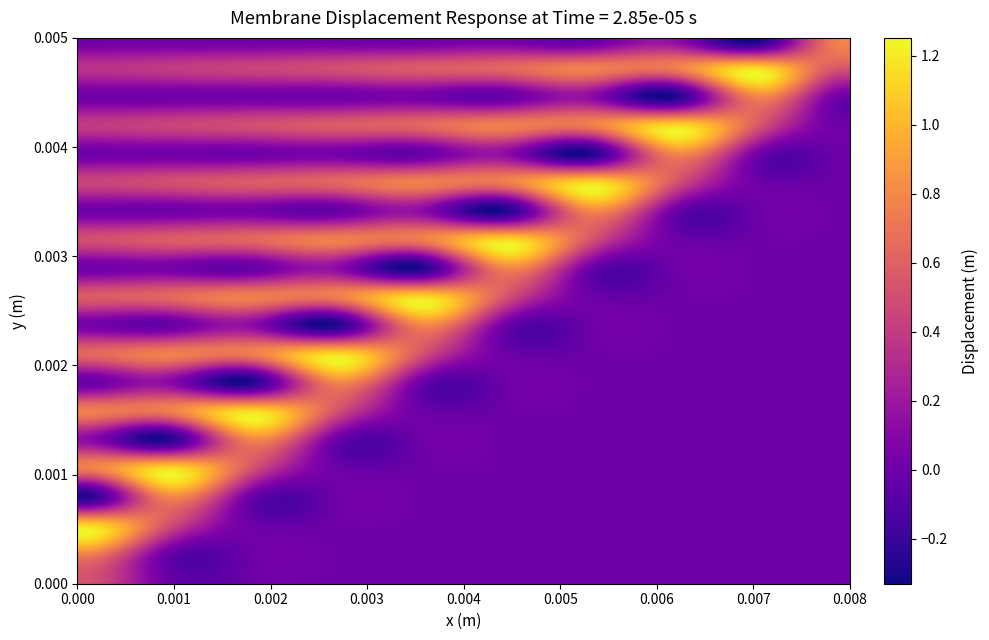

Reading left to right, what are all the values shown in this chart?

row_0: 0=0.5	1=0.0	2=0.0	3=0.0	4=0.0	5=0.0	6=0.0	7=0.0	8=0.0	9=0.0
row_1: 0=0.8	1=0.0	2=0.0	3=0.0	4=0.0	5=0.0	6=0.0	7=0.0	8=0.0	9=0.0
row_2: 0=1.1	1=0.5	2=0.0	3=0.0	4=0.0	5=0.0	6=0.0	7=0.0	8=0.0	9=0.0
row_3: 0=-0.3	1=0.8	2=0.0	3=0.0	4=0.0	5=0.0	6=0.0	7=0.0	8=0.0	9=0.0
row_4: 0=0.7	1=1.1	2=0.5	3=0.0	4=0.0	5=0.0	6=0.0	7=0.0	8=0.0	9=0.0
row_5: 0=0.1	1=-0.3	2=0.8	3=0.0	4=0.0	5=0.0	6=0.0	7=0.0	8=0.0	9=0.0
row_6: 0=0.8	1=0.7	2=1.1	3=0.5	4=0.0	5=0.0	6=0.0	7=0.0	8=0.0	9=0.0
row_7: 0=-0.0	1=0.1	2=-0.3	3=0.8	4=0.0	5=0.0	6=0.0	7=0.0	8=0.0	9=0.0
row_8: 0=0.6	1=0.8	2=0.7	3=1.1	4=0.5	5=0.0	6=0.0	7=0.0	8=0.0	9=0.0
row_9: 0=0.0	1=-0.0	2=0.1	3=-0.3	4=0.8	5=0.0	6=0.0	7=0.0	8=0.0	9=0.0
row_10: 0=0.6	1=0.6	2=0.8	3=0.7	4=1.1	5=0.5	6=0.0	7=0.0	8=0.0	9=0.0
row_11: 0=0.0	1=0.0	2=-0.0	3=0.1	4=-0.3	5=0.8	6=0.0	7=0.0	8=0.0	9=0.0
row_12: 0=0.5	1=0.6	2=0.6	3=0.8	4=0.7	5=1.1	6=0.5	7=0.0	8=0.0	9=0.0
row_13: 0=0.0	1=0.0	2=0.0	3=-0.0	4=0.1	5=-0.3	6=0.8	7=0.0	8=0.0	9=0.0
row_14: 0=0.4	1=0.5	2=0.6	3=0.6	4=0.8	5=0.7	6=1.1	7=0.5	8=0.0	9=0.0
row_15: 0=0.0	1=0.0	2=0.0	3=0.0	4=-0.0	5=0.1	6=-0.3	7=0.8	8=0.0	9=0.0
row_16: 0=0.4	1=0.4	2=0.5	3=0.6	4=0.6	5=0.8	6=0.7	7=1.1	8=0.5	9=0.0
row_17: 0=0.0	1=0.0	2=0.0	3=0.0	4=0.0	5=-0.0	6=0.1	7=-0.3	8=0.8	9=0.0
row_18: 0=0.4	1=0.4	2=0.4	3=0.5	4=0.6	5=0.6	6=0.8	7=0.7	8=1.1	9=0.5
row_19: 0=0.0	1=0.0	2=0.0	3=0.0	4=0.0	5=0.0	6=-0.0	7=0.1	8=-0.3	9=0.8